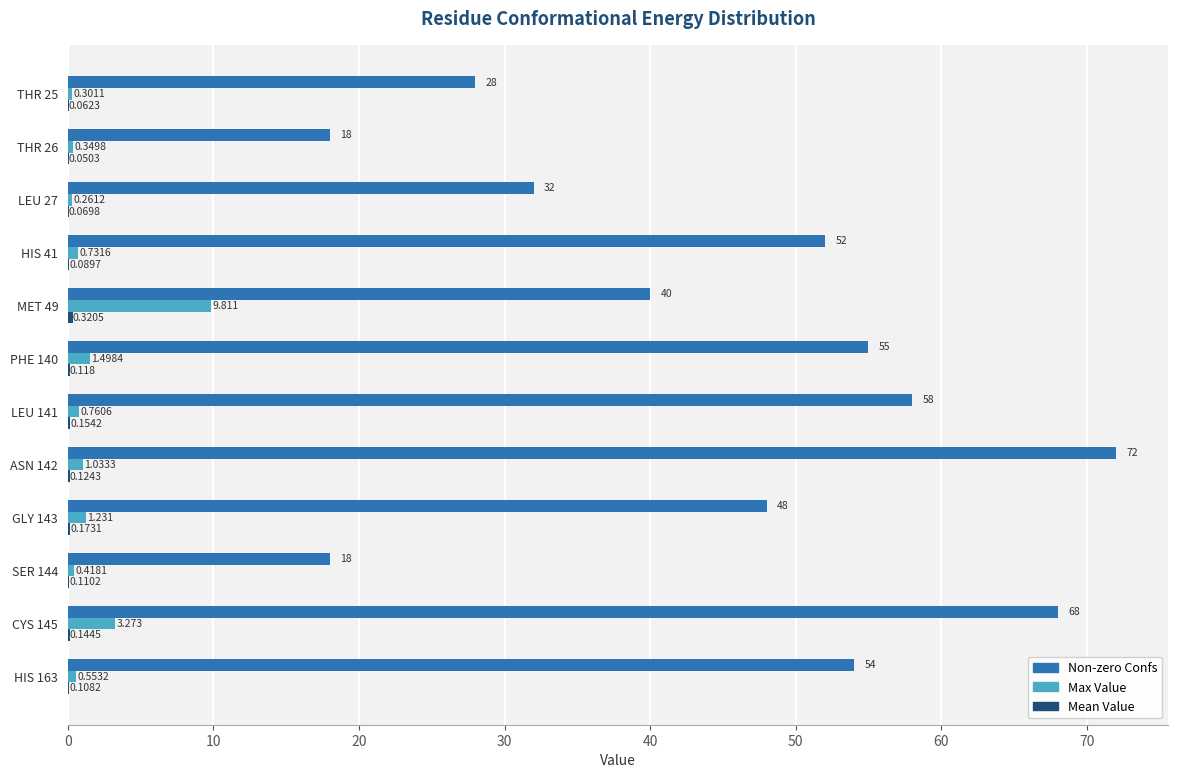

Which series changed the most between MET 49 and GLY 143?

Max Value